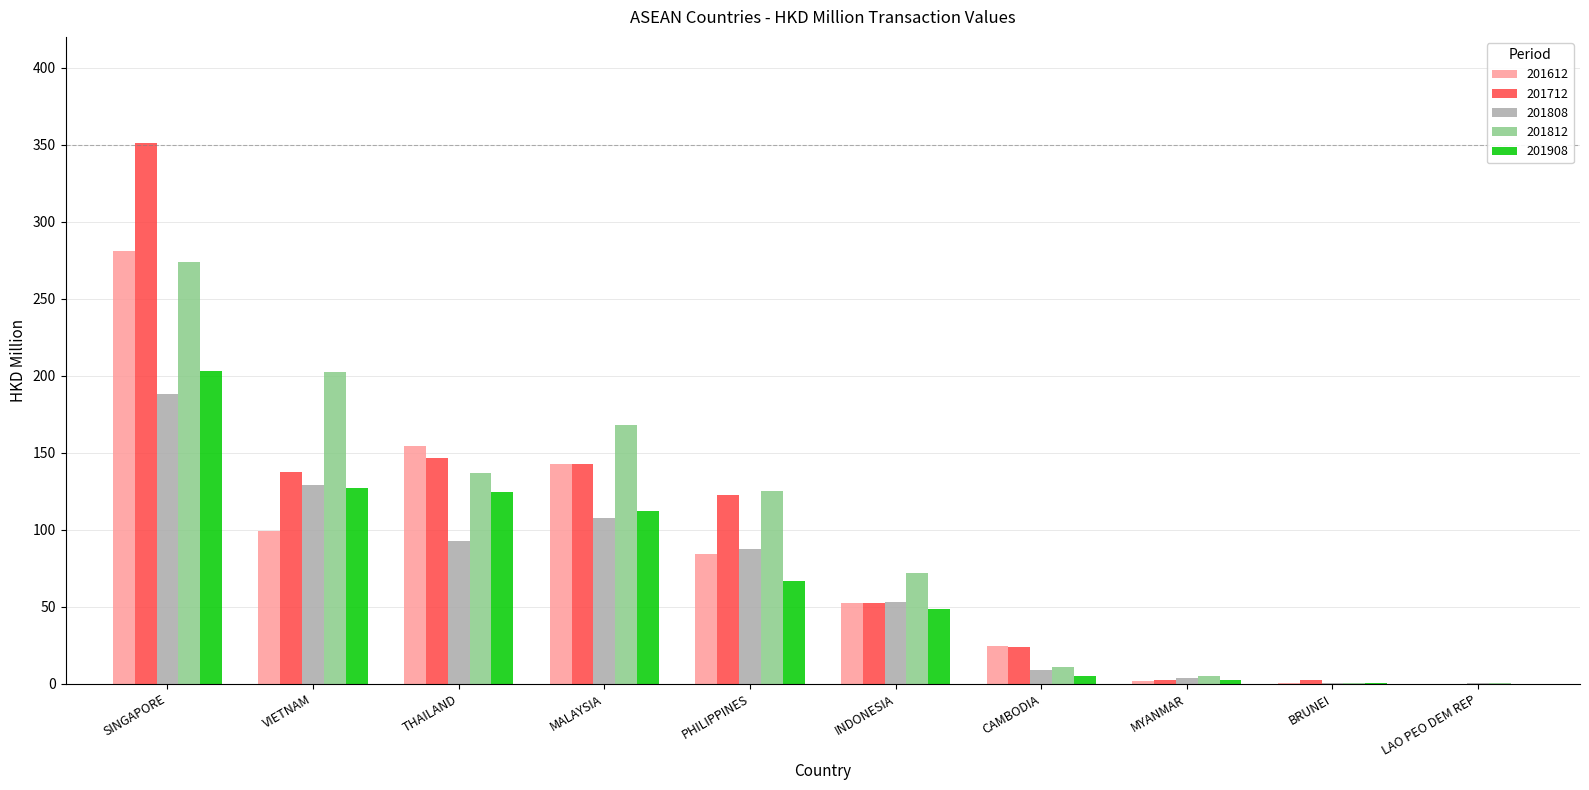

Which category has the highest value across all series?

SINGAPORE